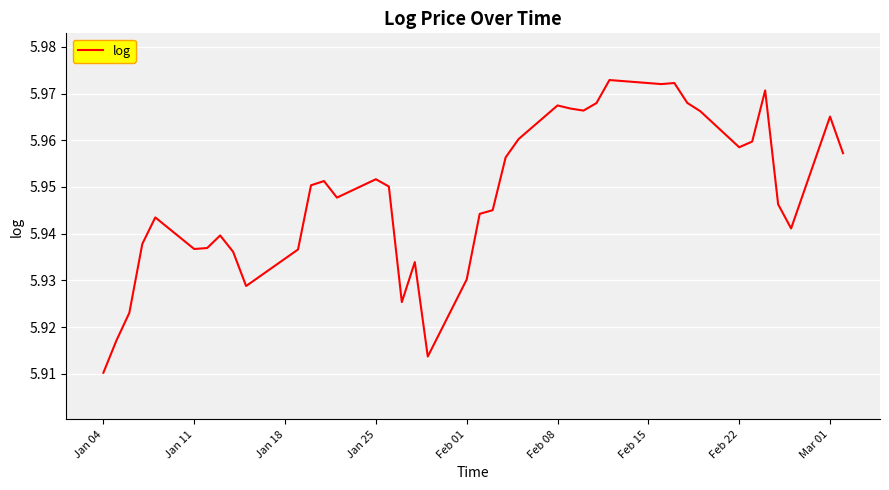

Which label corresponds to the smallest value in the chart?

Jan 04